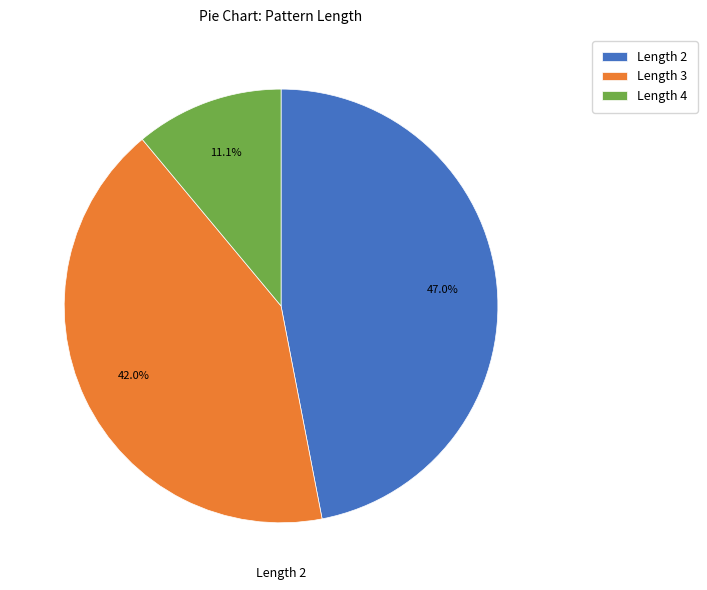

Rank the categories by value from lowest to highest.

Length 4, Length 3, Length 2